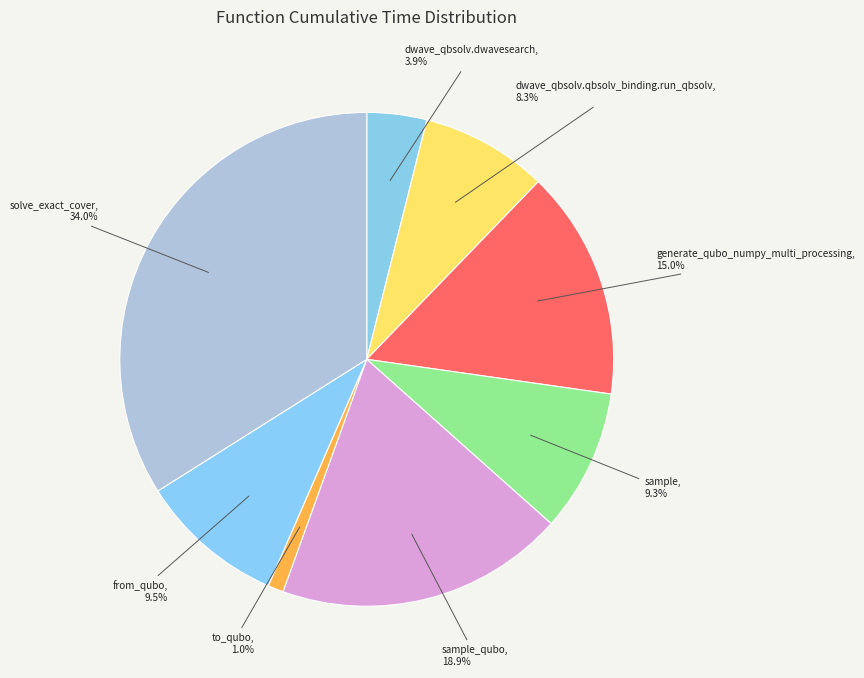

What is the smallest slice in the pie chart?

to_qubo